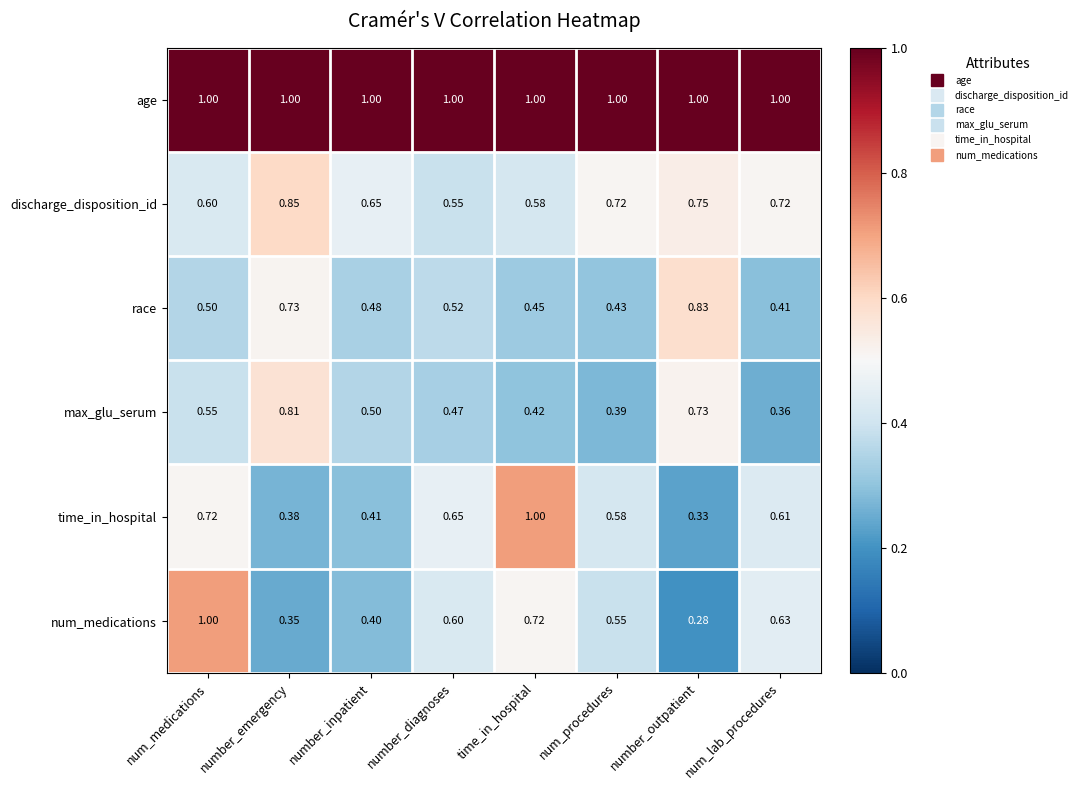

Rank the series at number_inpatient from highest to lowest value.

age, discharge_disposition_id, max_glu_serum, race, time_in_hospital, num_medications